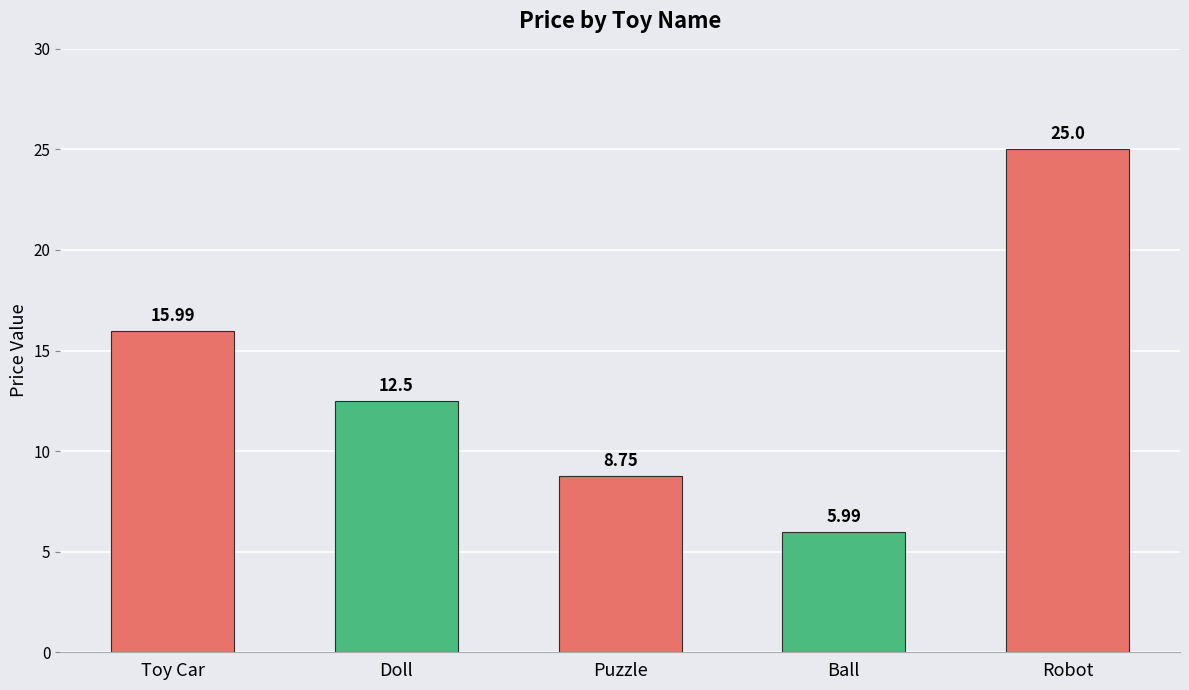

How many data points does each series have?

5